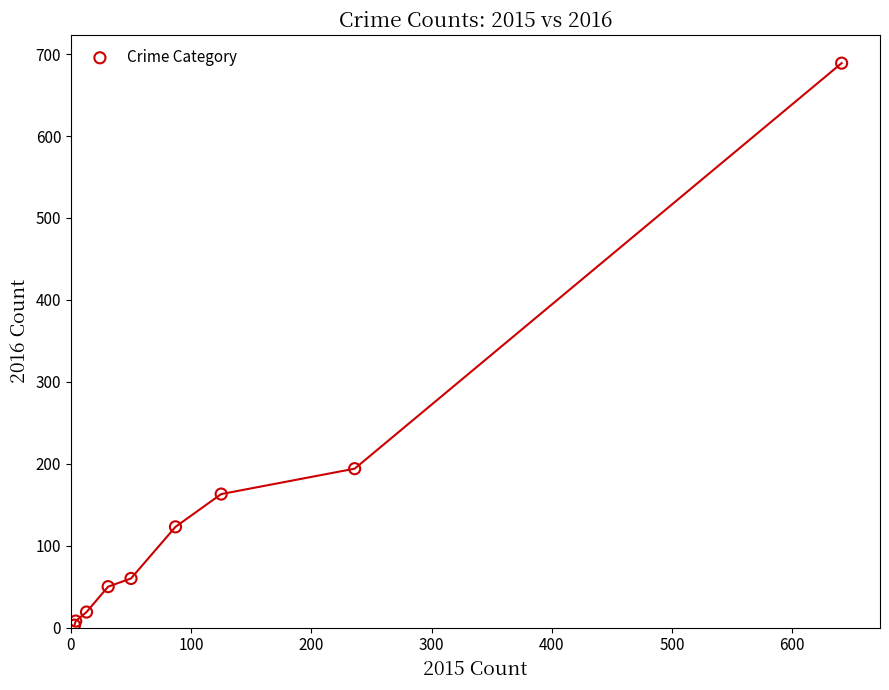

What Y value in the scatter plot is closest to 346?

194